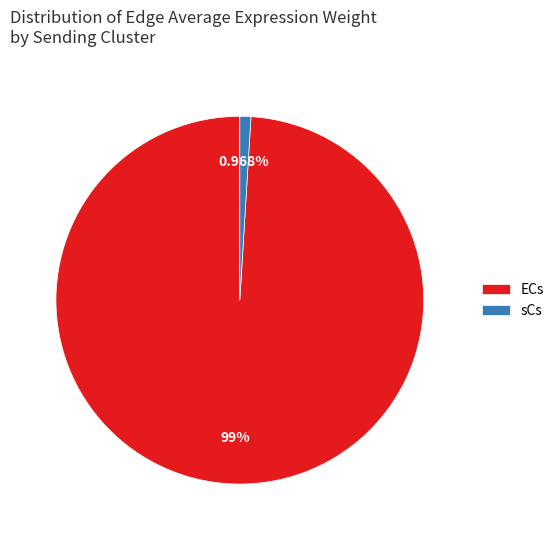

Do ECs and sCs together represent more than half of the pie?

Yes